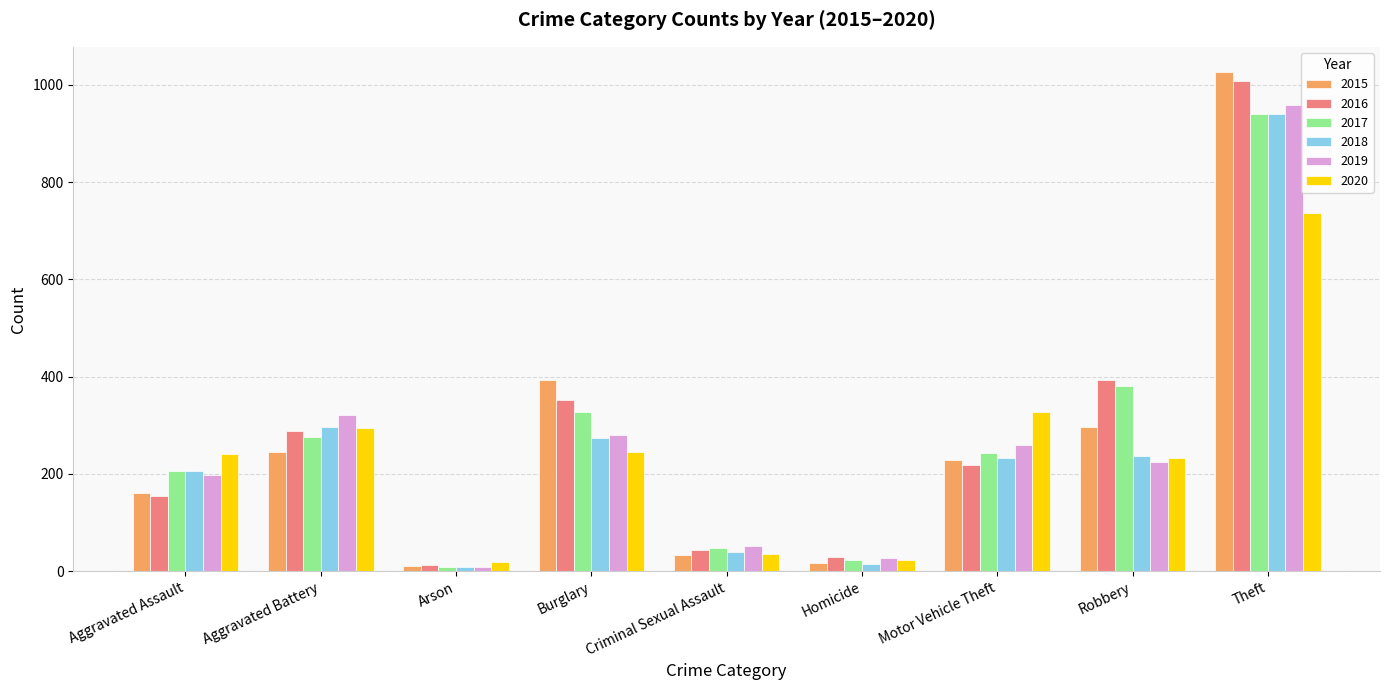

Does the chart contain any negative values?

No